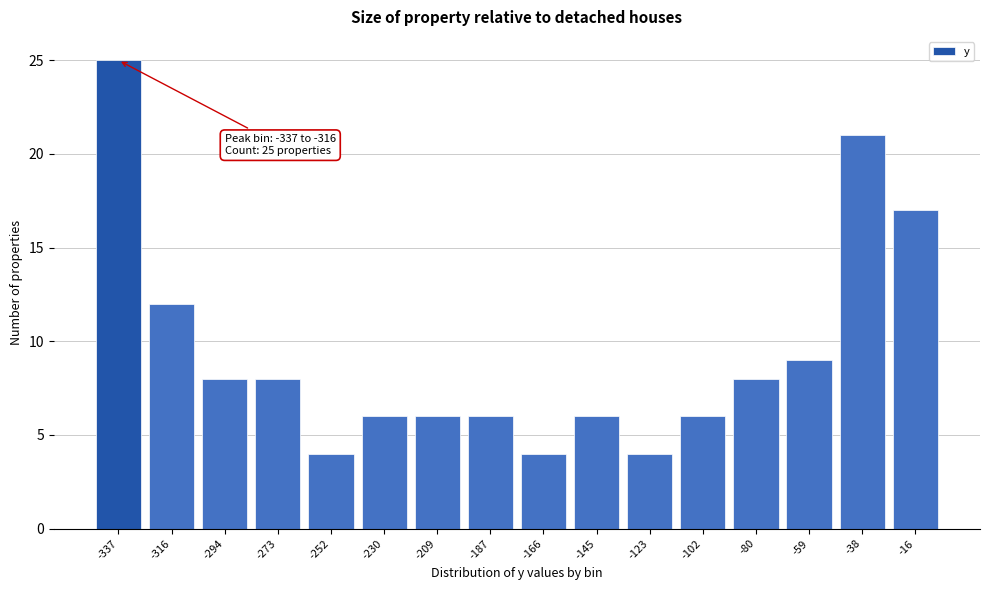

Reading left to right, list all the values displayed in this chart.

-337=25	-316=12	-294=8	-273=8	-252=4	-230=6	-209=6	-187=6	-166=4	-145=6	-123=4	-102=6	-80=8	-59=9	-38=21	-16=17